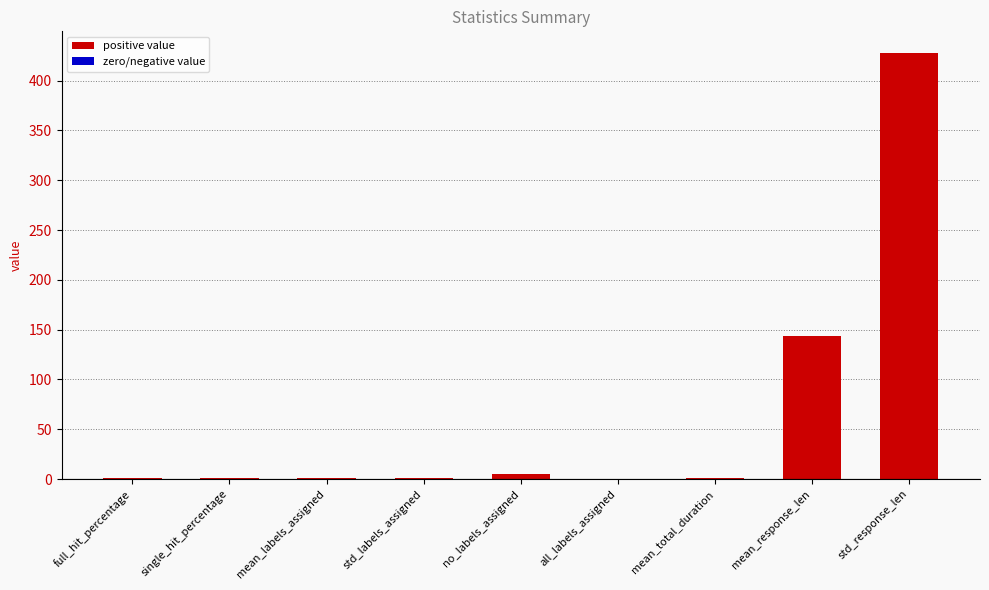

What is the sum of all values?

581.7